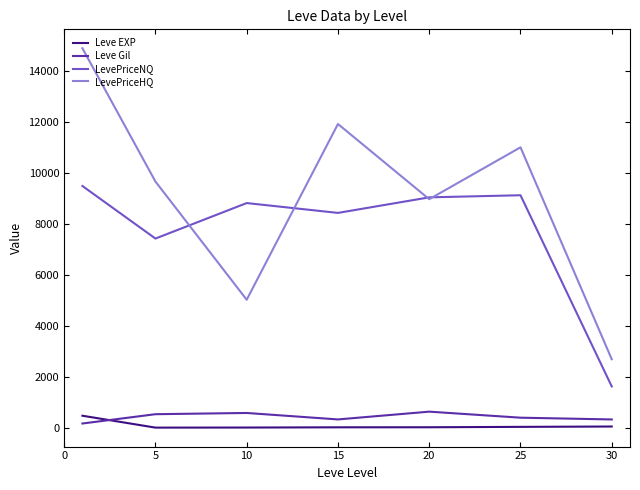

True or false: Leve Gil and LevePriceNQ intersect in this chart.

False